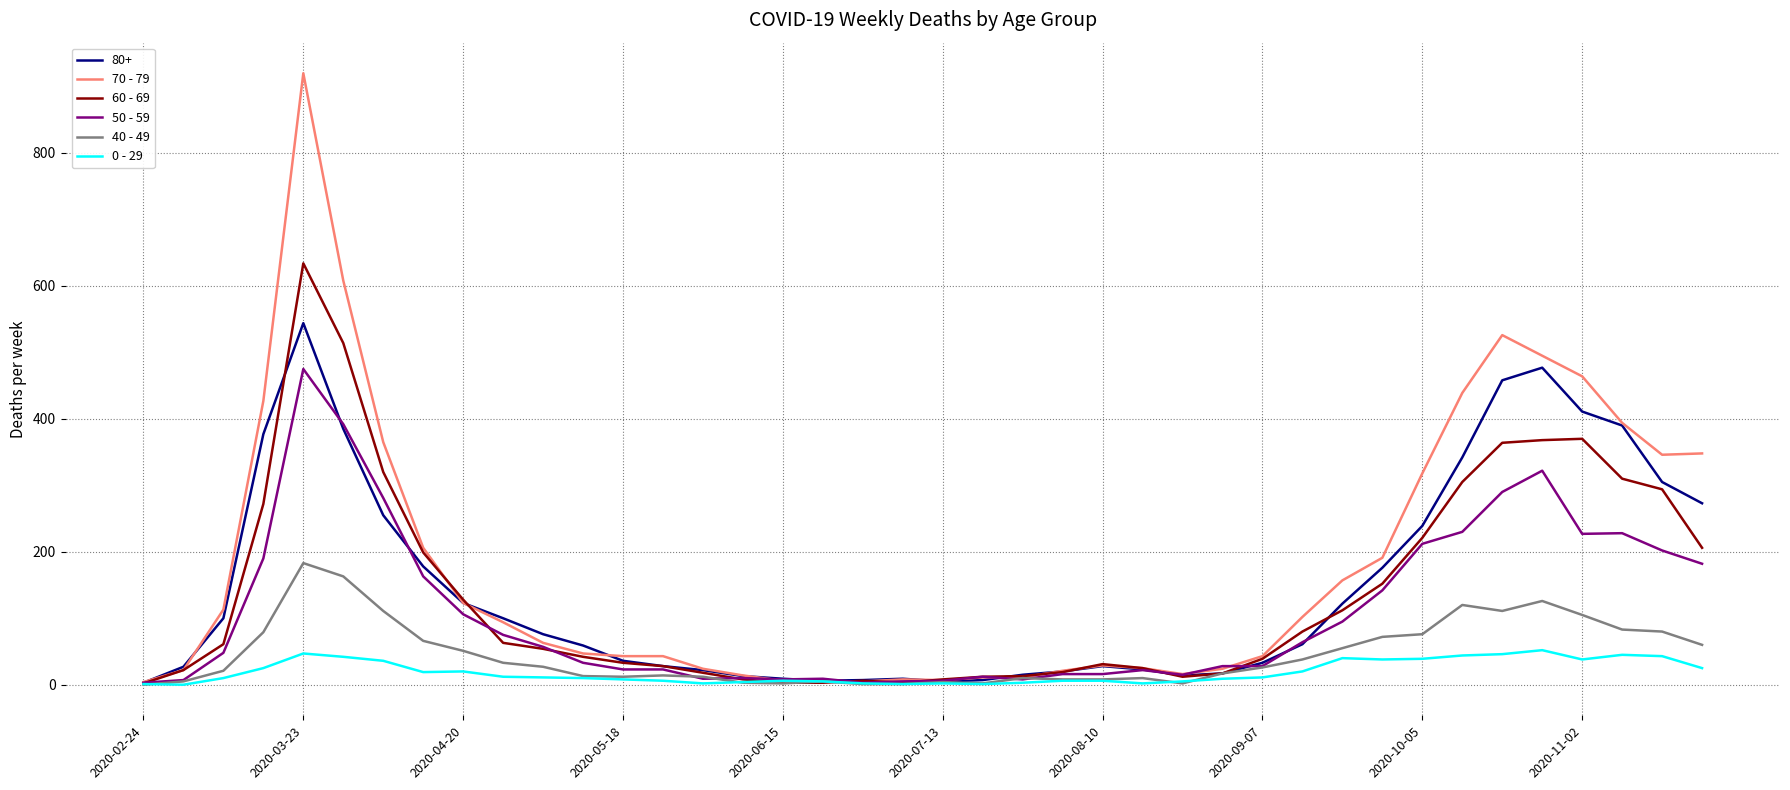

List the series in order of their peak value, highest first.

70 - 79, 60 - 69, 80+, 50 - 59, 40 - 49, 0 - 29